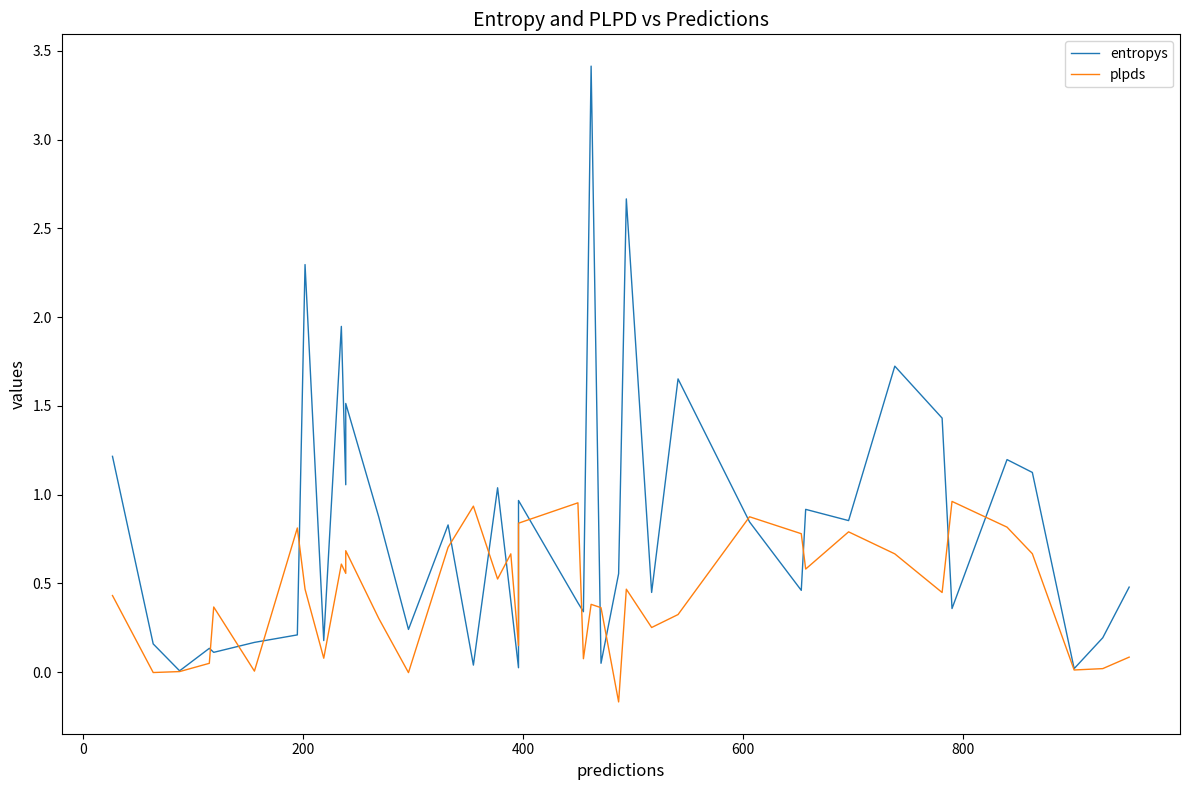

Is it true that plpds equals 0.5 at 26?

False